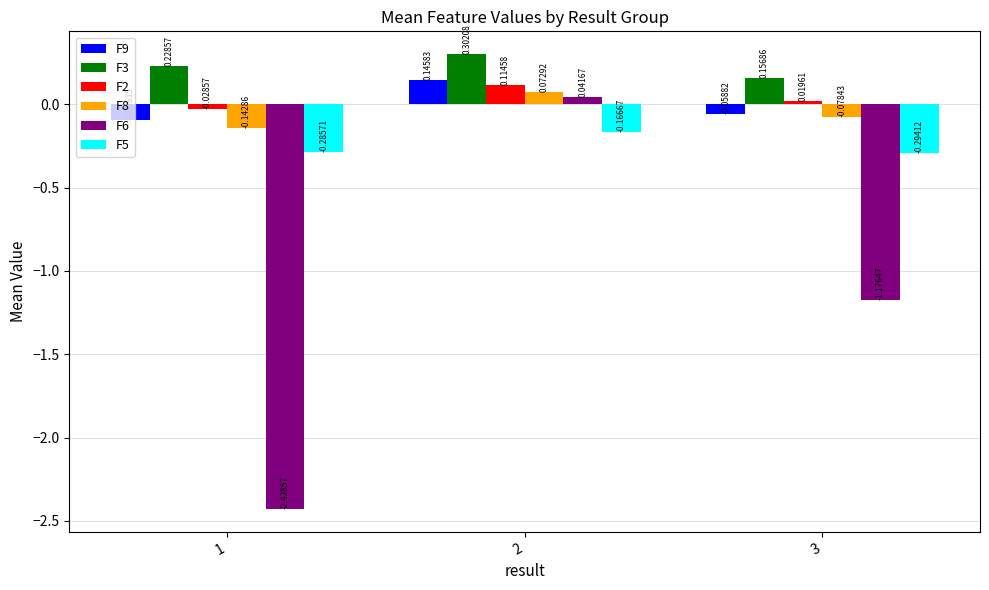

How many distinct data groups are displayed?

6